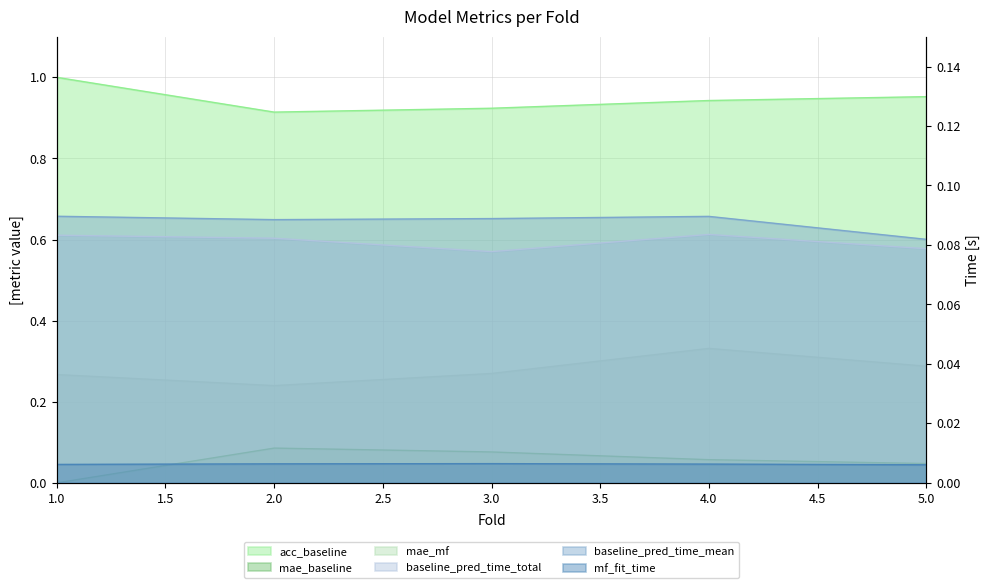

Reading left to right, list all the values displayed in this chart.

acc_baseline: 1.0	0.9	0.9	0.9	1.0
mae_baseline: 0.0	0.1	0.1	0.1	0.0
mae_mf: 0.3	0.2	0.3	0.3	0.3
baseline_pred_time_total: 0.1	0.1	0.1	0.1	0.1
baseline_pred_time_mean: 0.1	0.1	0.1	0.1	0.1
mf_fit_time: 0.0	0.0	0.0	0.0	0.0